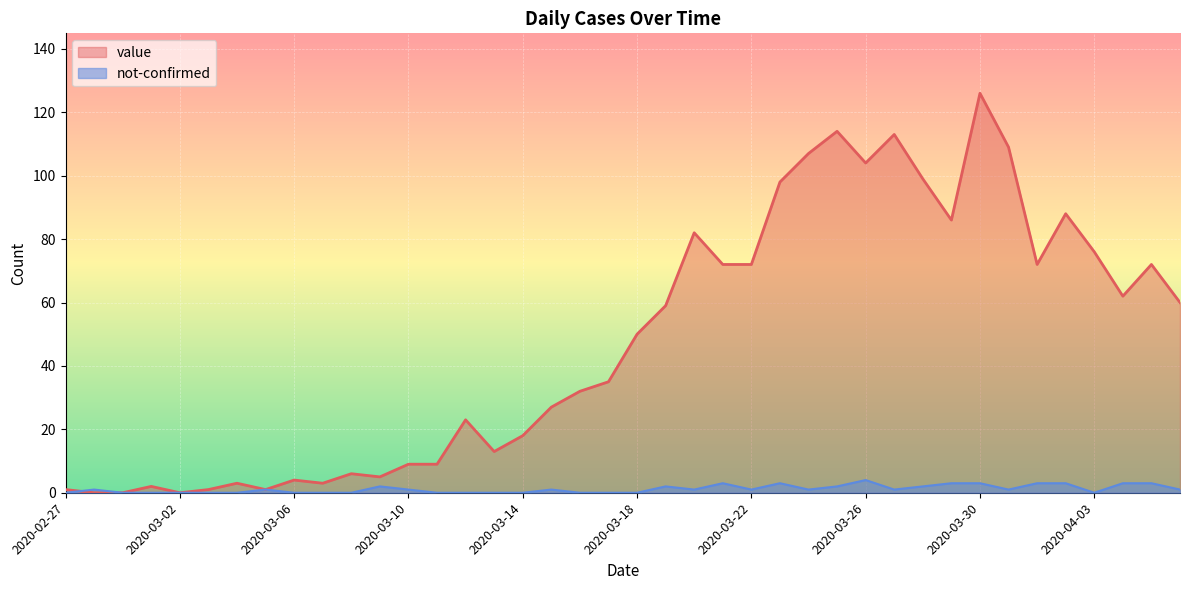

What is the sum of all value values?

1913